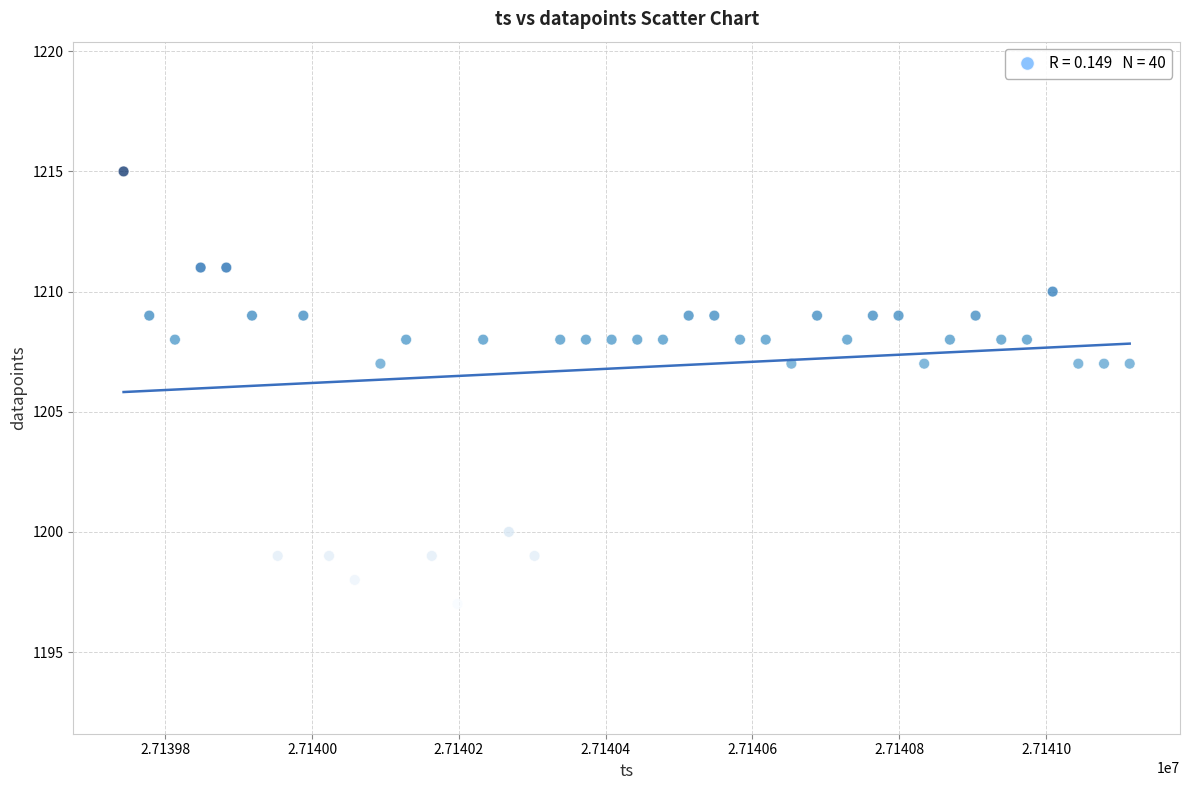

What is the range of X values (max minus min)?

1371